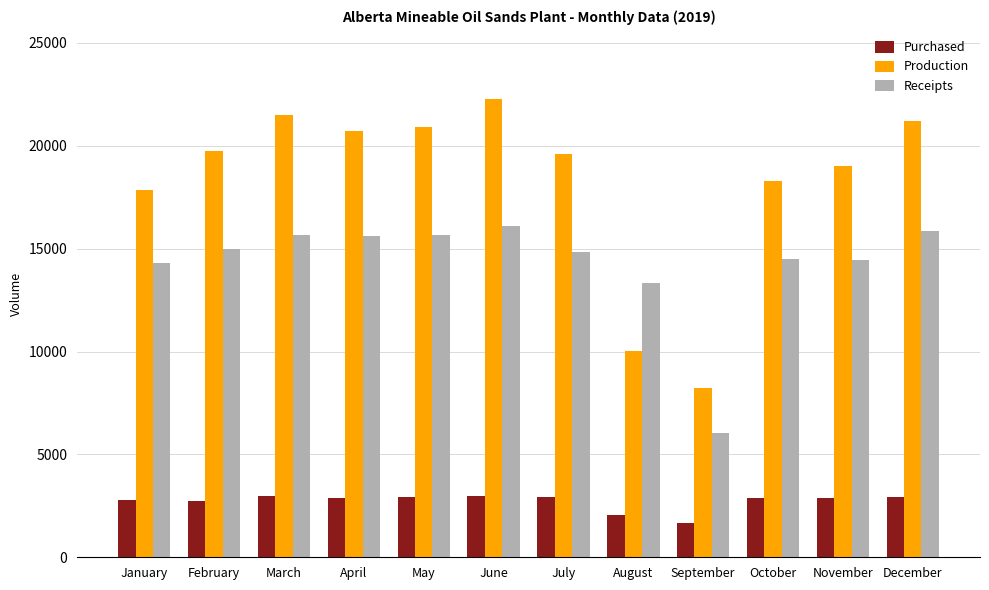

What is the sum of all Production values?

219358.2